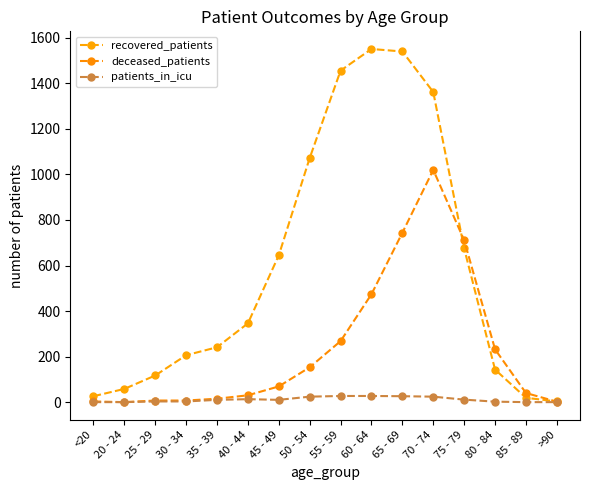

How many series are shown in this chart?

3